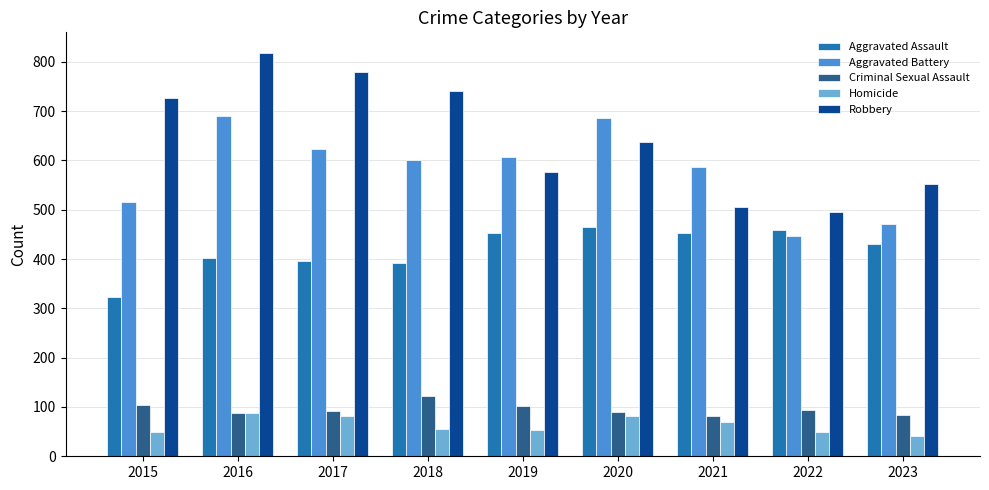

What is the sum of all Homicide values?

568